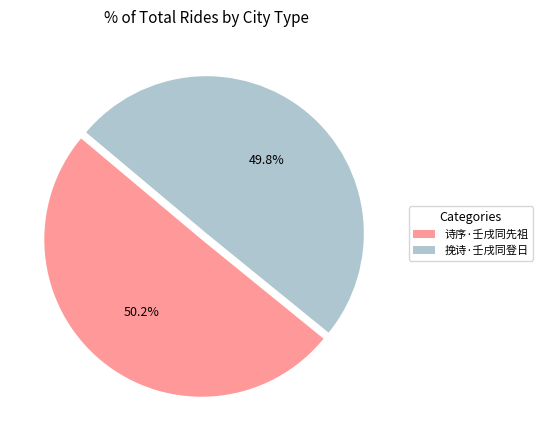

Approximately how many times larger is the value at 诗序·壬戌同先祖 compared to 挽诗·壬戌同登日?

1.0